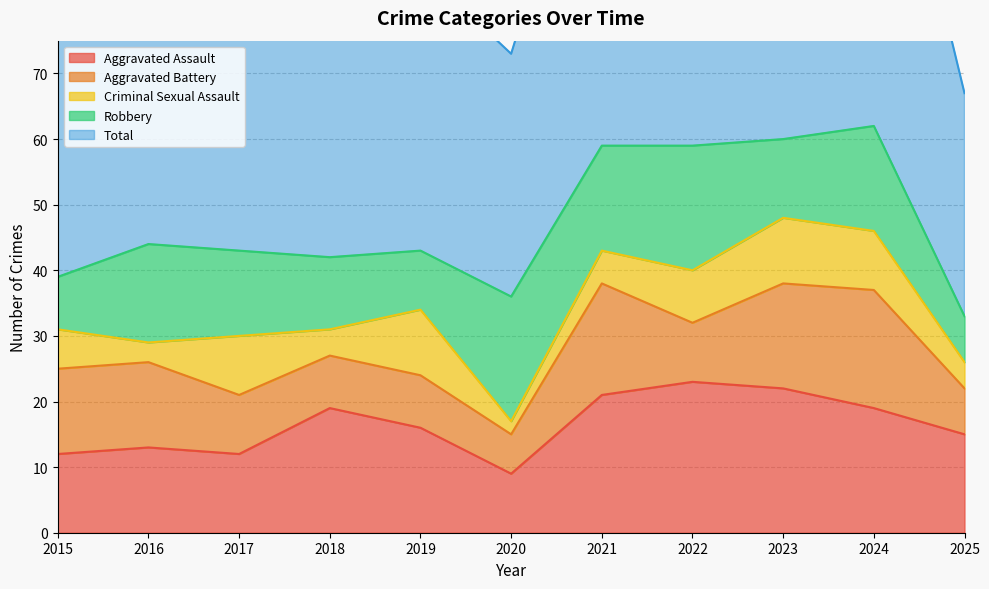

True or false: Robbery has a value of 19 at 2020.

True